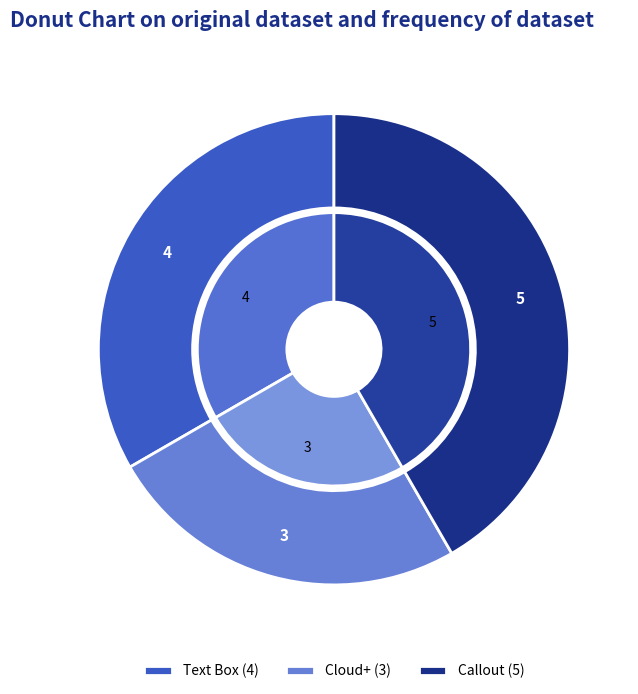

True or false: Callout accounts for 50% of the total.

False